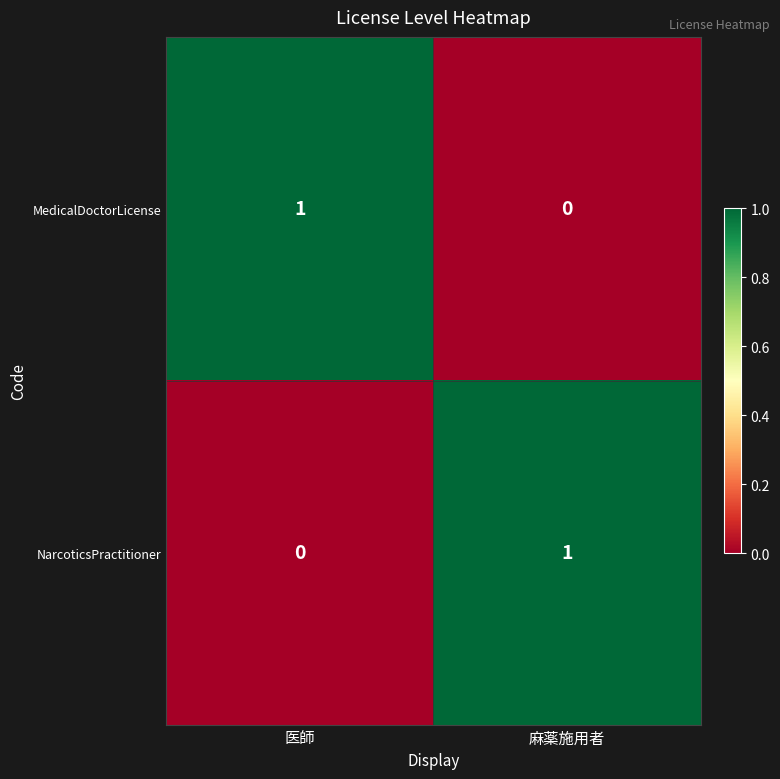

True or false: NarcoticsPractitioner has a value of 1 at 麻薬施用者.

True